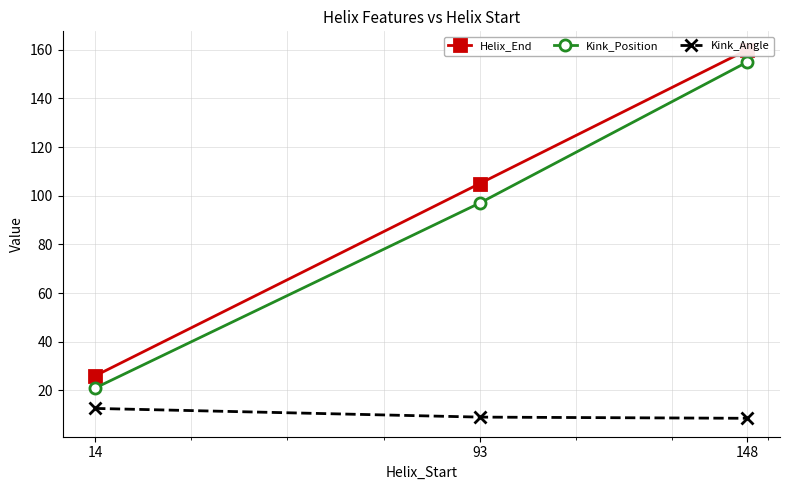

At 93, list the series in order from largest to smallest.

Helix_End, Kink_Position, Kink_Angle